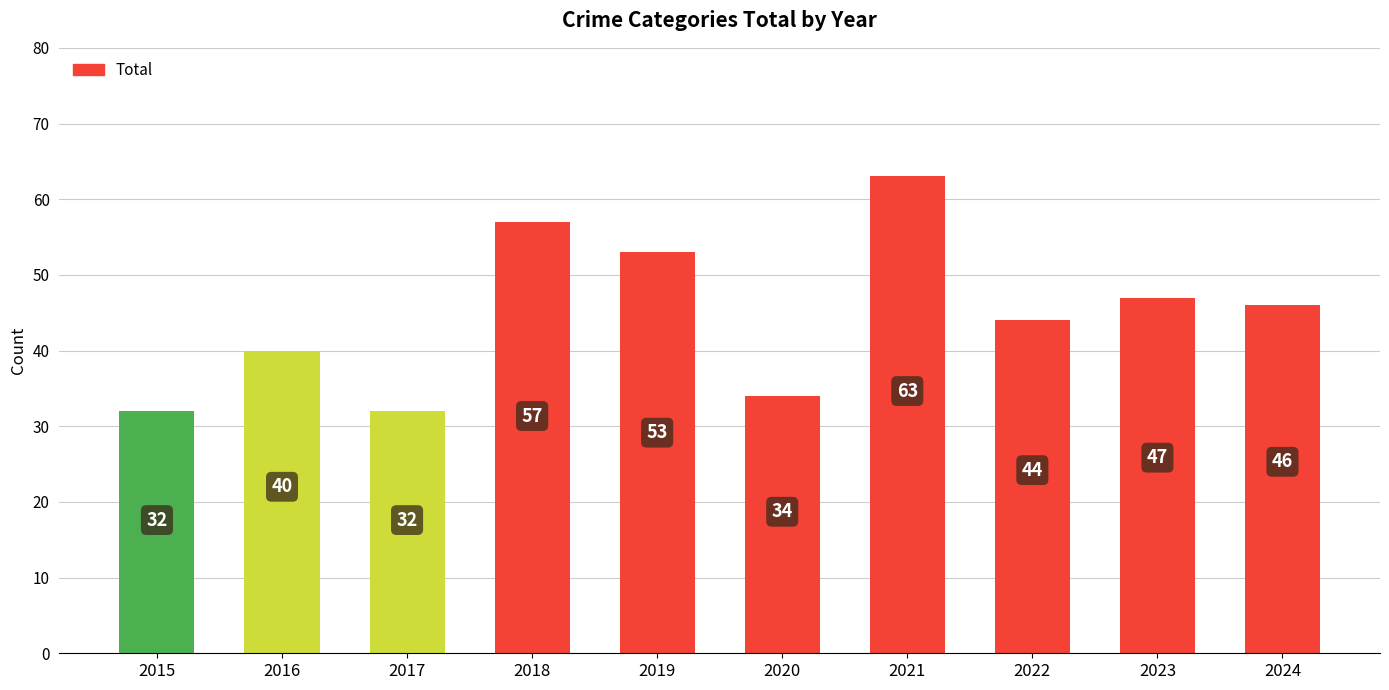

What is the change in value from 2016 to 2024?

+6